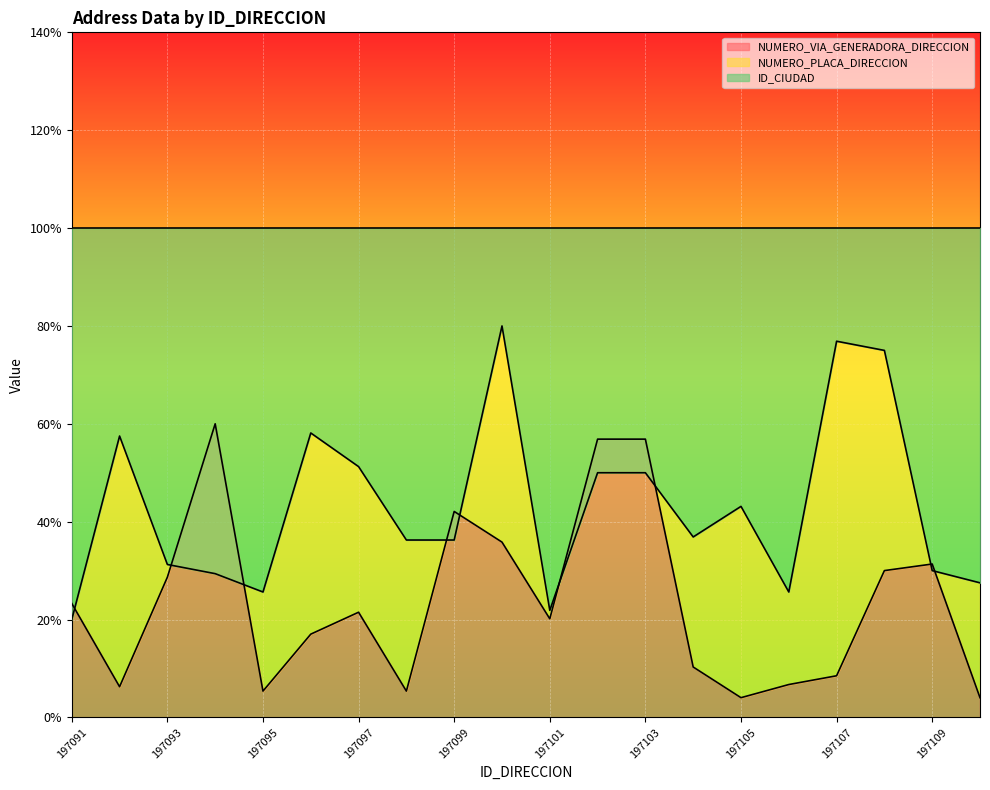

The NUMERO_VIA_GENERADORA_DIRECCION series shows 8.5 at 197107. True or false?

True